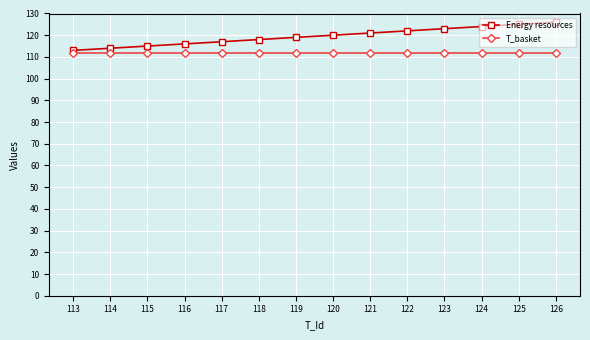

What is the value of the T_basket point at the 1st from the left?

112